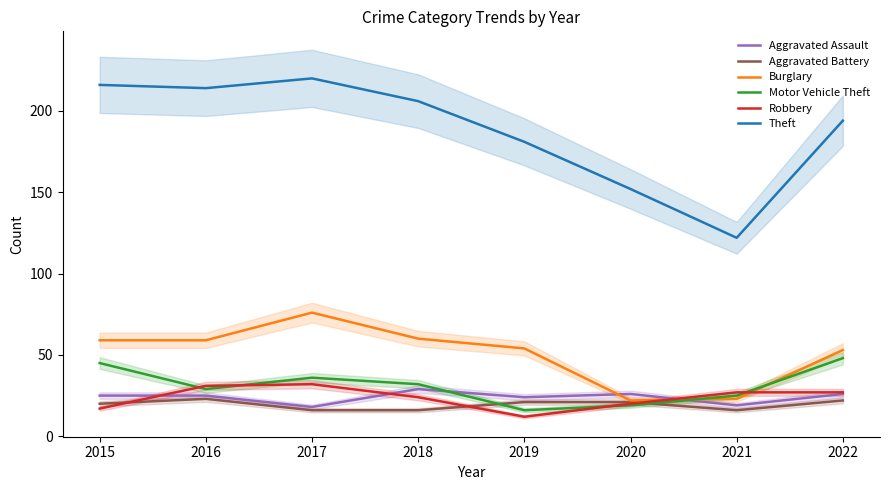

The Aggravated Battery series shows 16 at 2017. True or false?

True